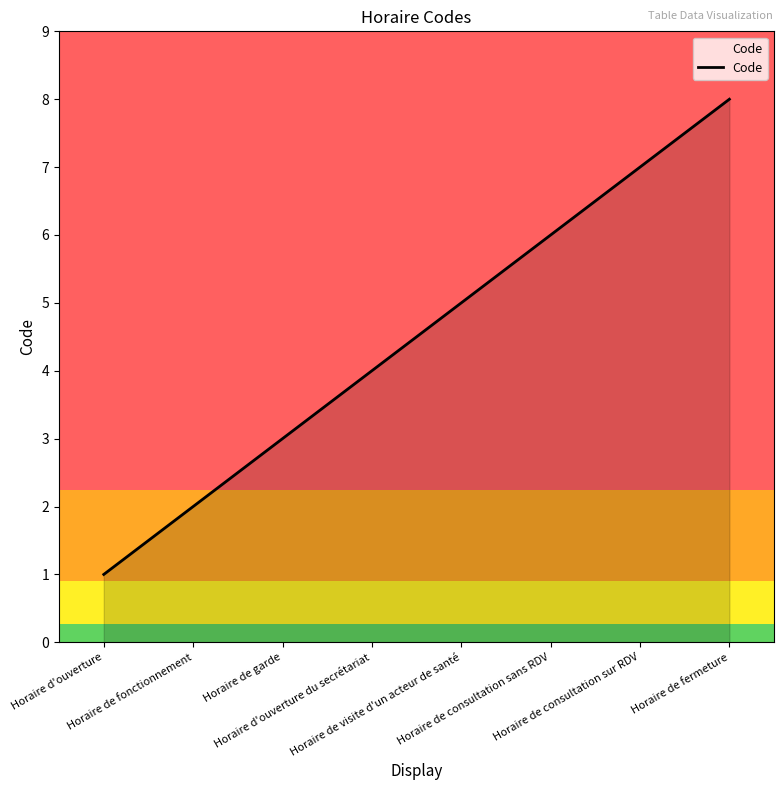

List the labels in order of value, largest first.

Horaire de fermeture, Horaire de consultation sur RDV, Horaire de consultation sans RDV, Horaire de visite d'un acteur de santé, Horaire d'ouverture du secrétariat, Horaire de garde, Horaire de fonctionnement, Horaire d'ouverture